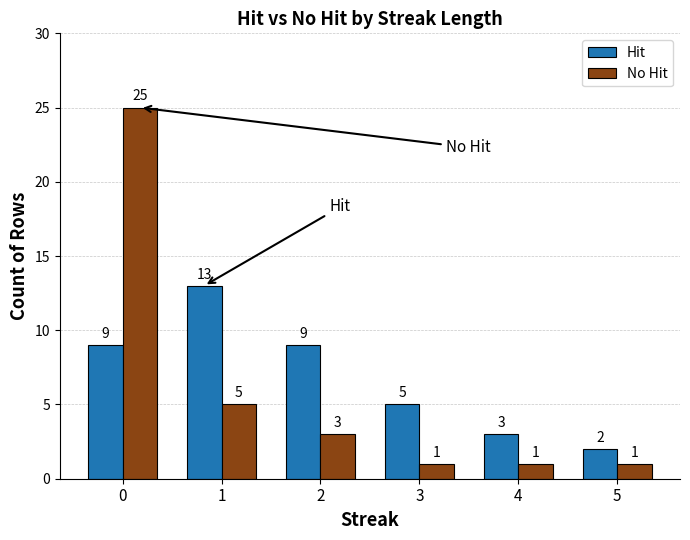

What is the difference between the Hit values at 4 and 3?

2